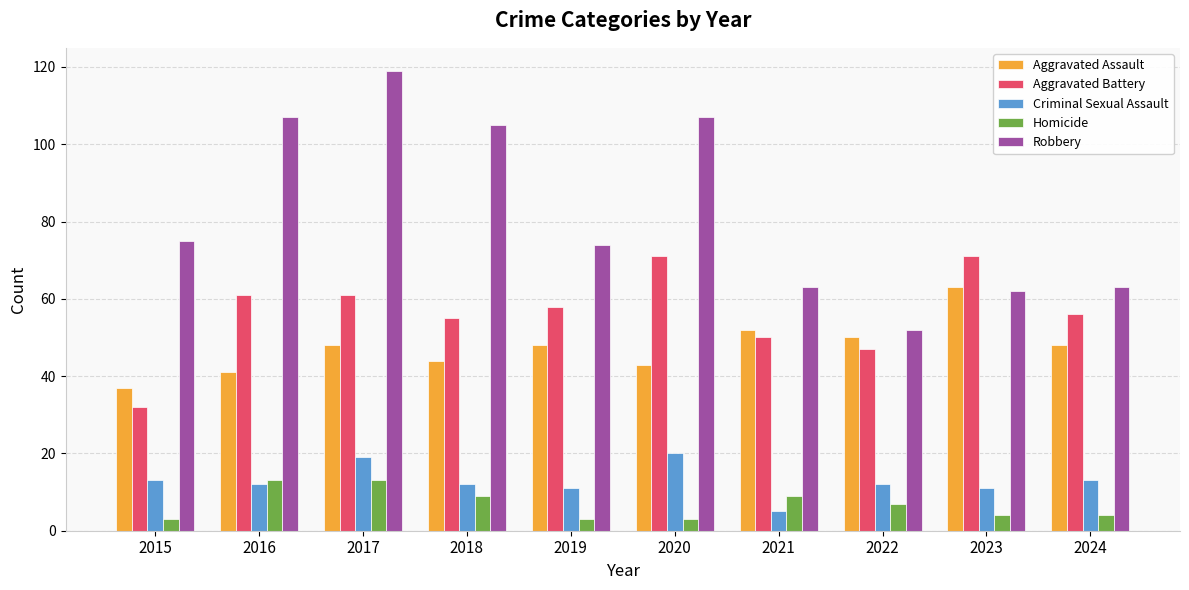

What is the average value of the Homicide series?

7